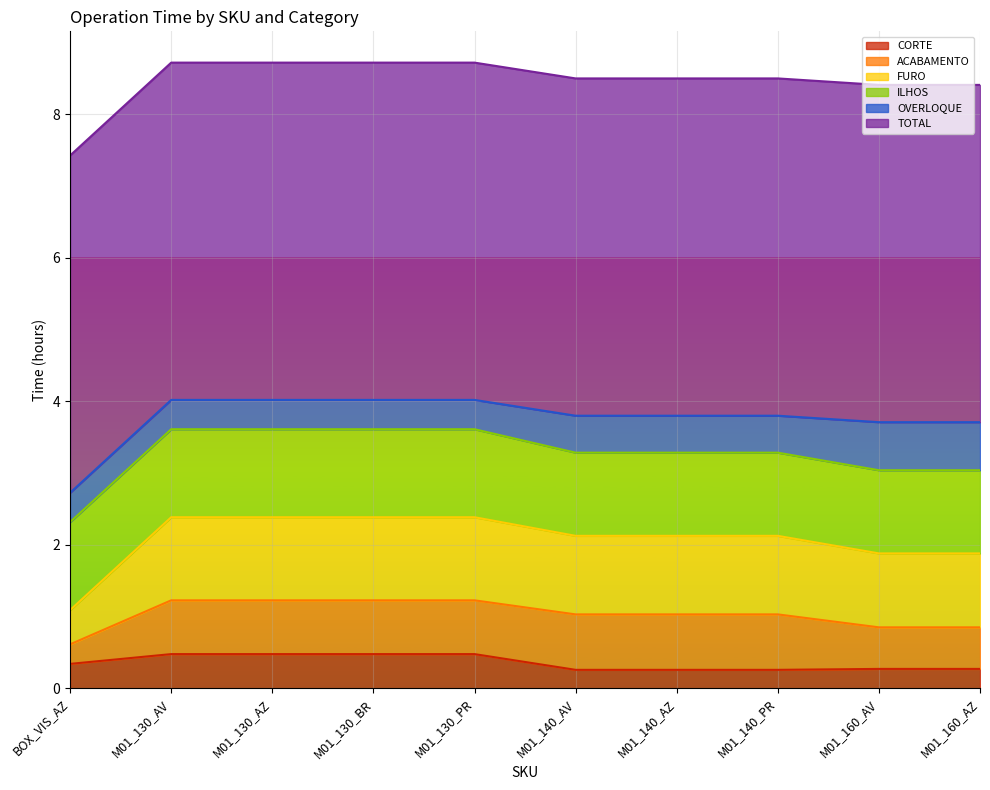

Where is CORTE nearest to the value 0?

M01_140_AV